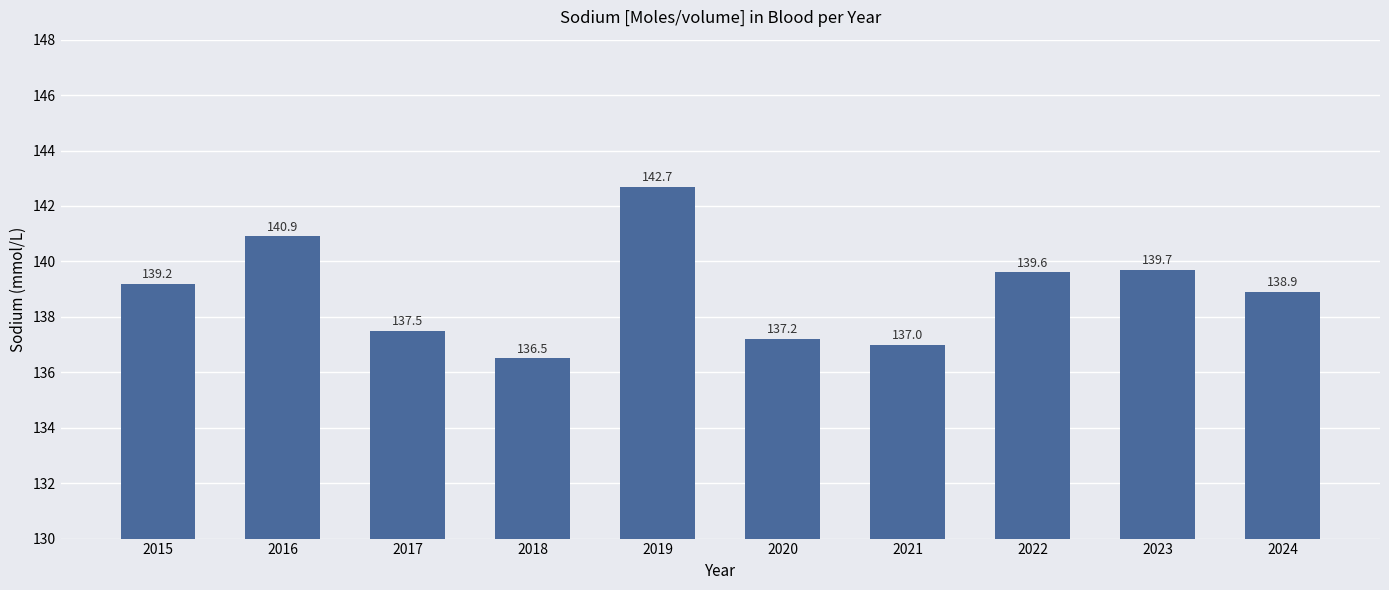

What is the change in value from 2020 to 2022?

+2.4